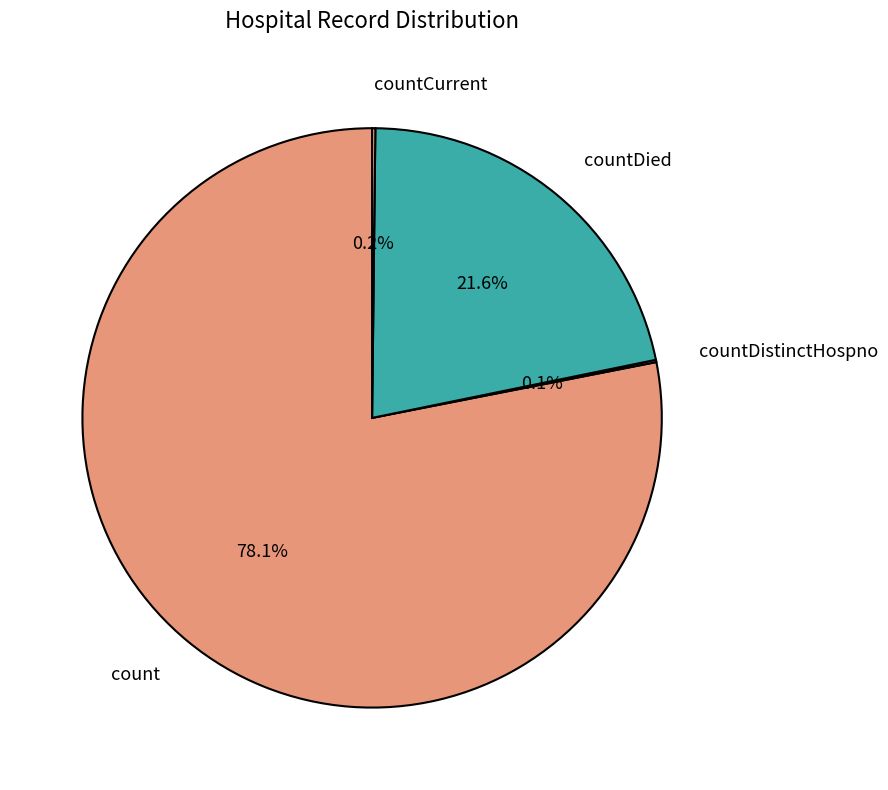

To the nearest percent, what is the average slice percentage?

25%